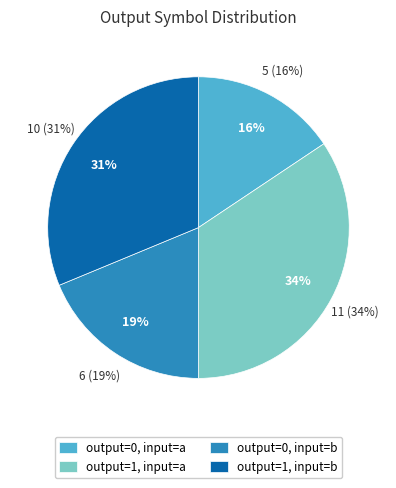

To the nearest percent, what is the average slice percentage?

25%